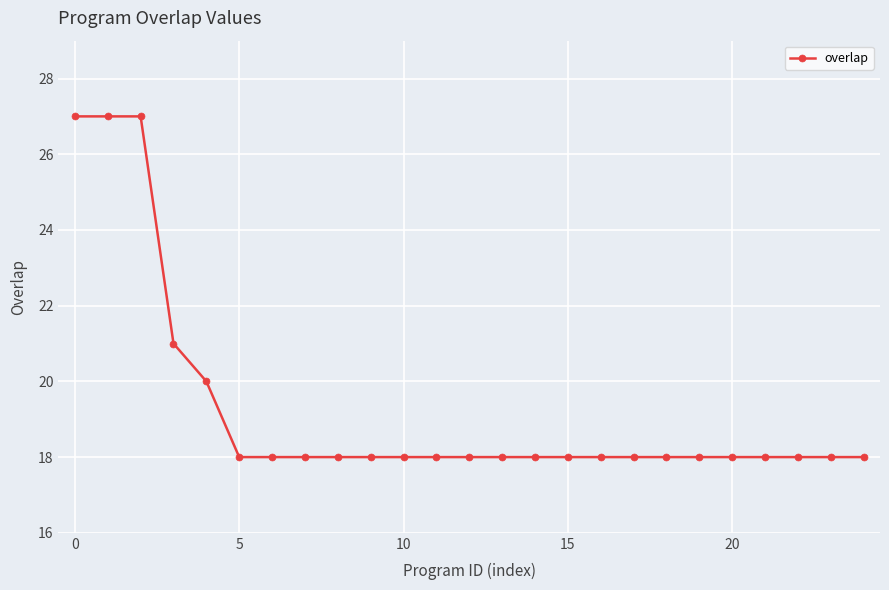

How many lines are shown in the chart?

1